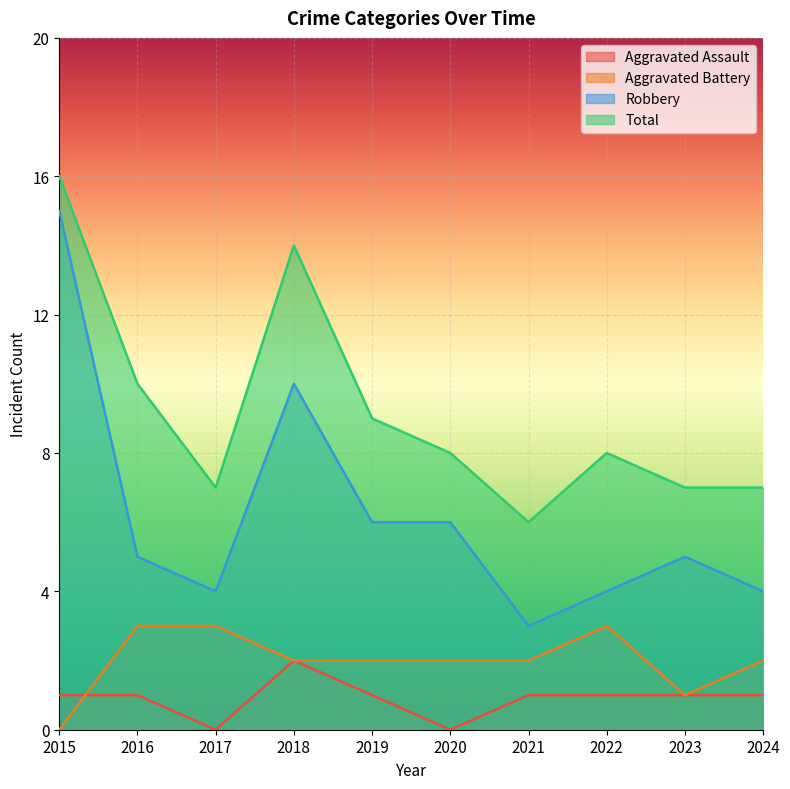

Which label corresponds to the smallest value in the chart?

2017